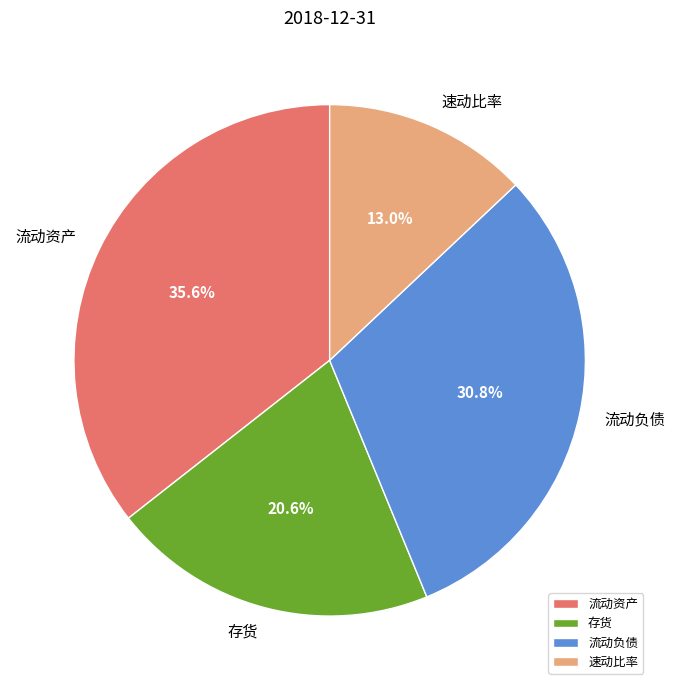

Does 流动负债 account for over 50% of the chart?

No